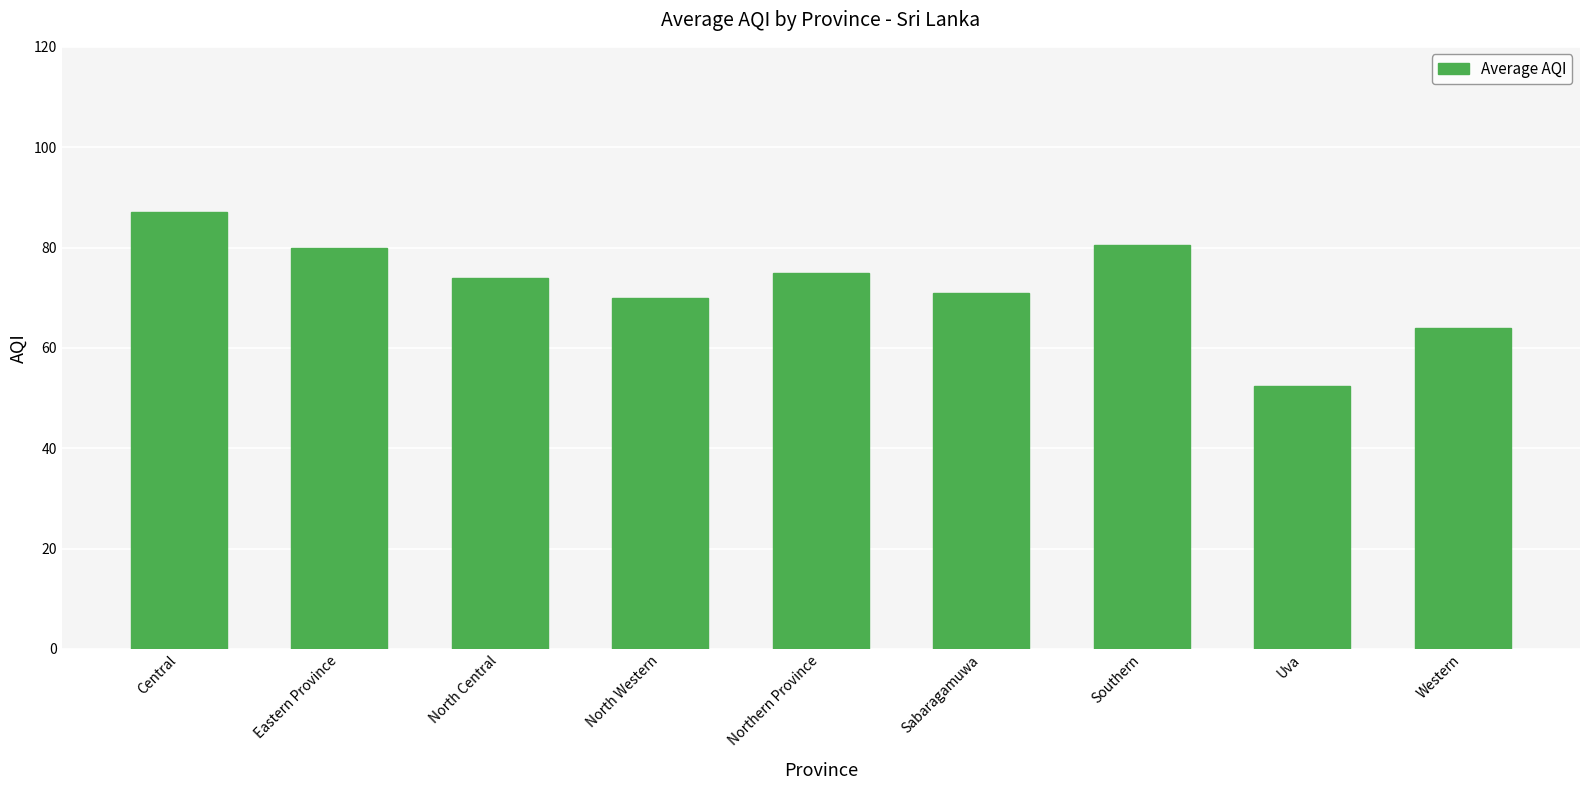

What is the change in value from North Central to Western?

-10.0